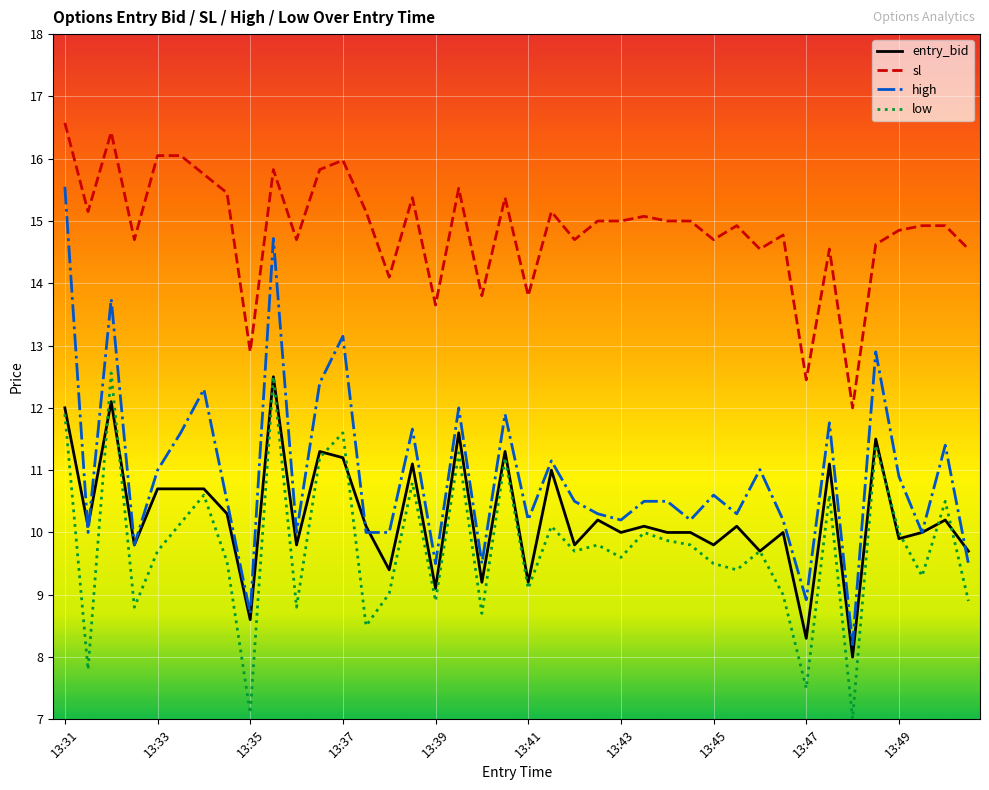

What is the sum of all low values?

391.4